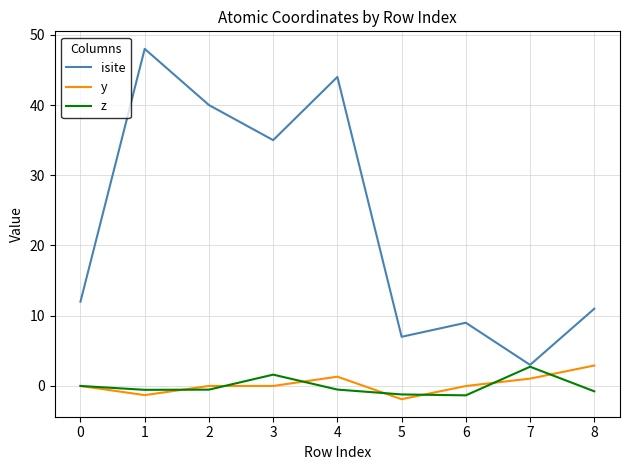

Which category has the highest value in the y series?

8